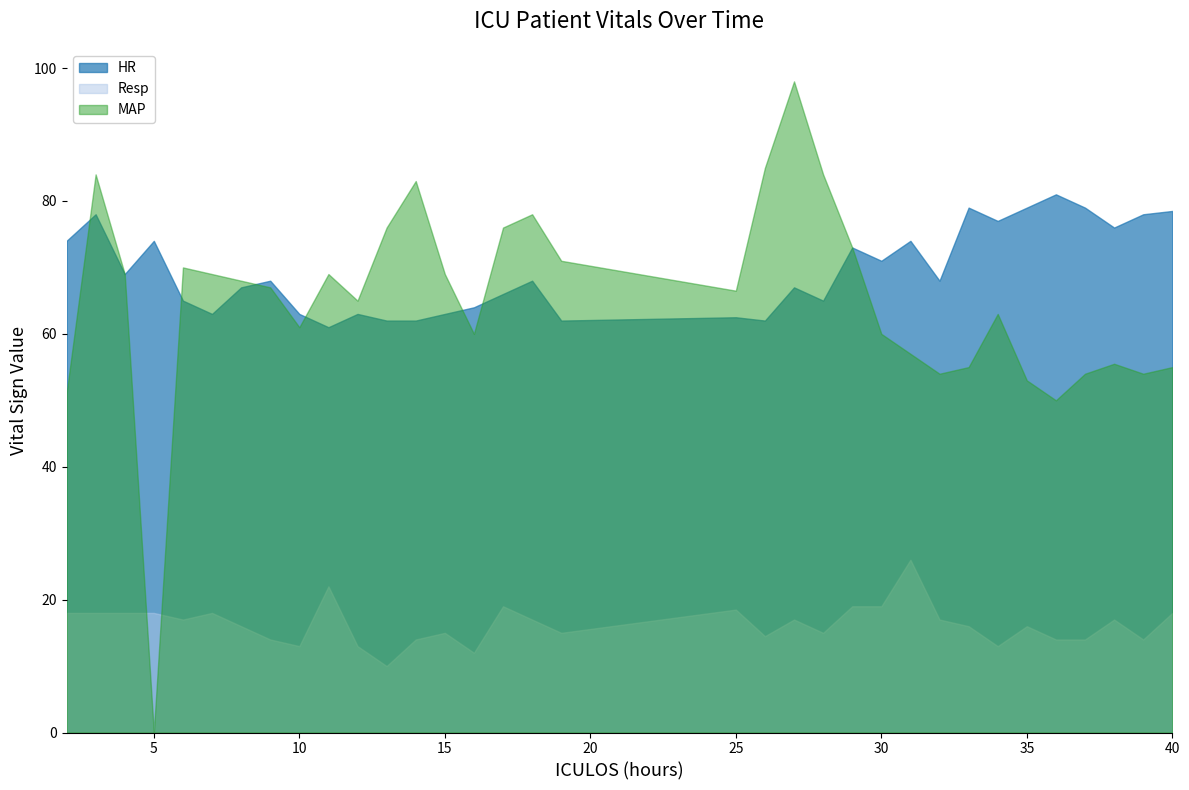

List the labels in order of MAP value, smallest first.

5, 36, 2, 35, 32, 37, 39, 33, 40, 38, 31, 16, 30, 10, 34, 12, 25, 9, 8, 4, 7, 11, 15, 6, 19, 29, 13, 17, 18, 14, 3, 28, 26, 27